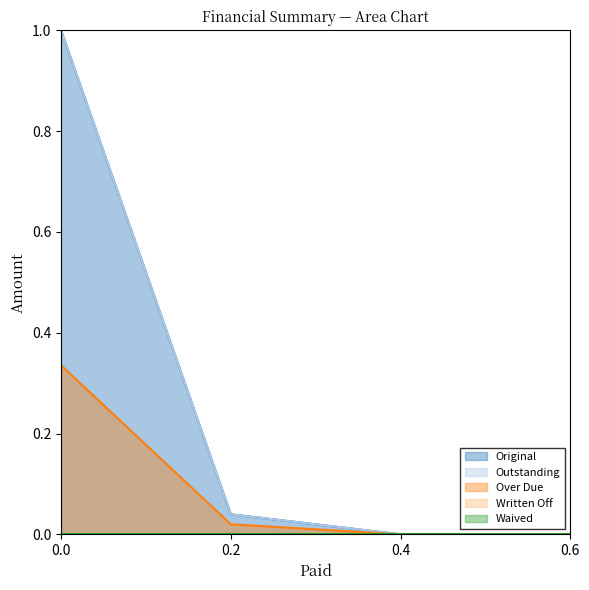

Reading right to left, what are all the values shown in this chart?

Original: 0.6=0.0	0.4=0.0	0.2=0.0	0.0=1.0
Outstanding: 0.6=0.0	0.4=0.0	0.2=0.0	0.0=1.0
Over Due: 0.6=0.0	0.4=0.0	0.2=0.0	0.0=0.3